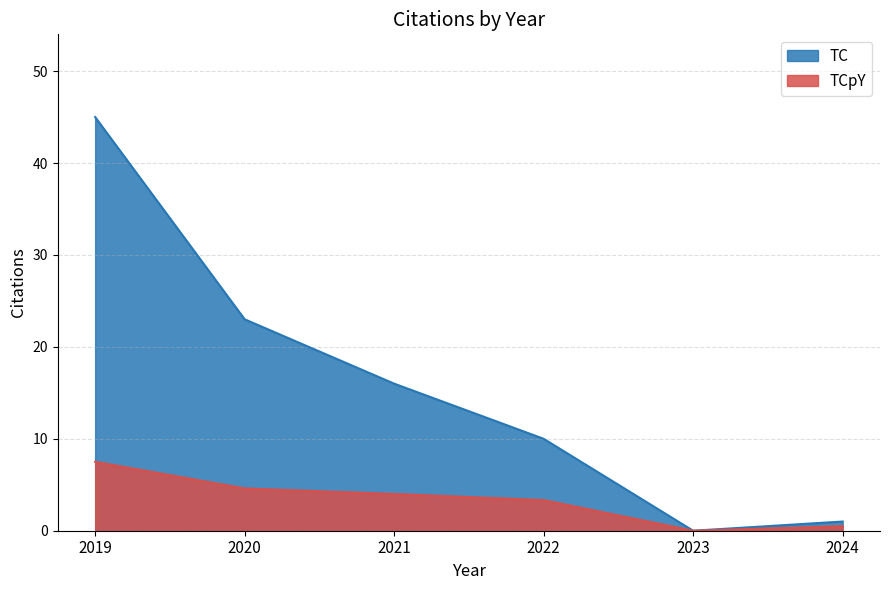

Does the chart display data point markers on the line(s)?

No